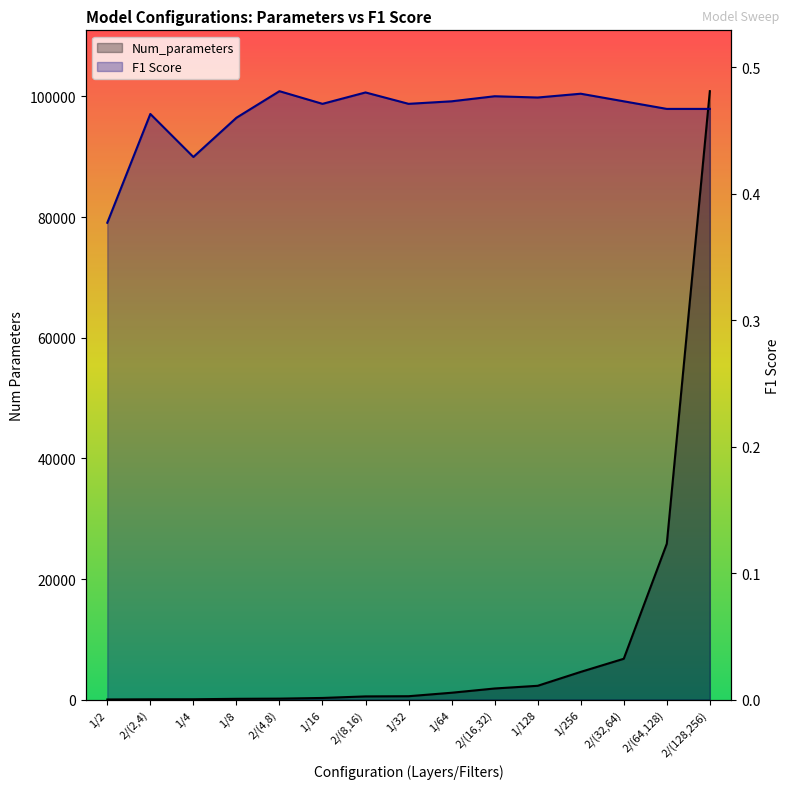

After their last crossing, which series has the higher values: F1 Score or Num_parameters?

Num_parameters